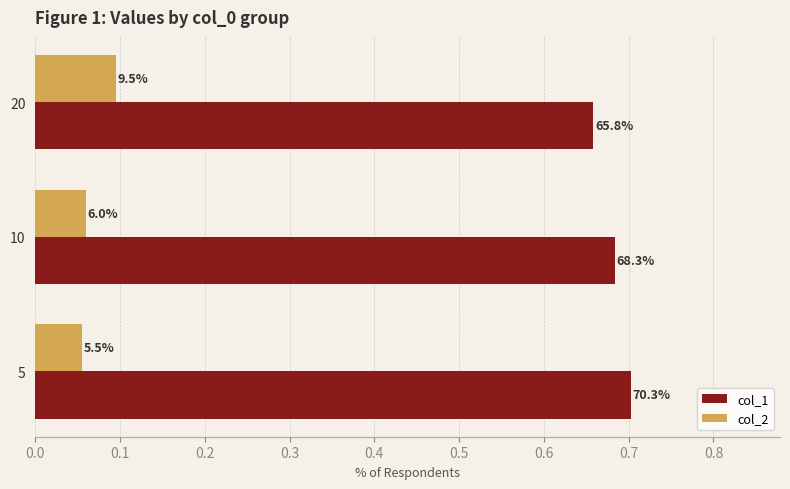

List the series in order of their peak value, lowest first.

col_2, col_1